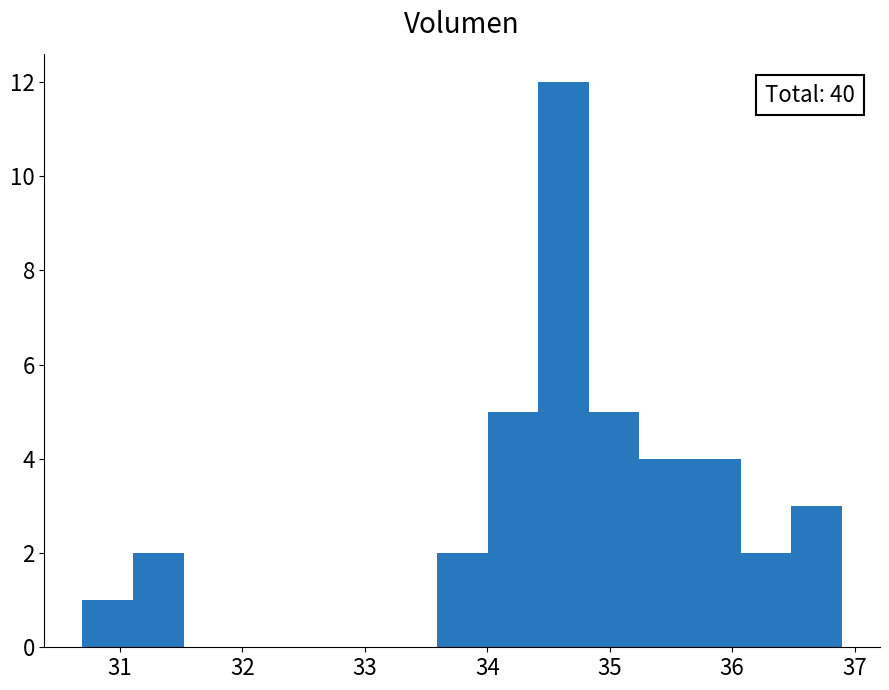

Over which range of the x-axis is the bar tallest?

34.4 to 34.8